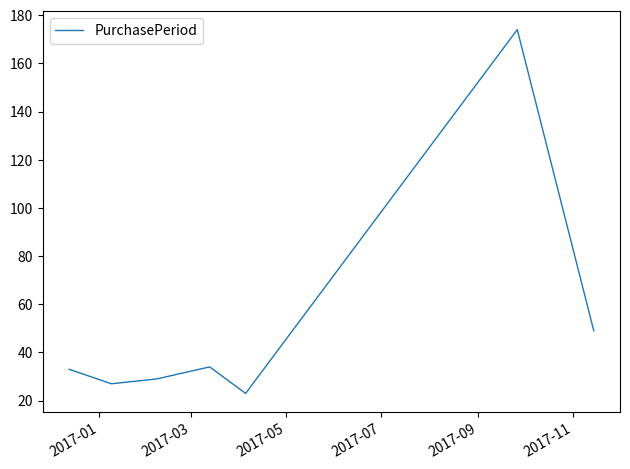

What is the difference between the second highest and minimum values?

26